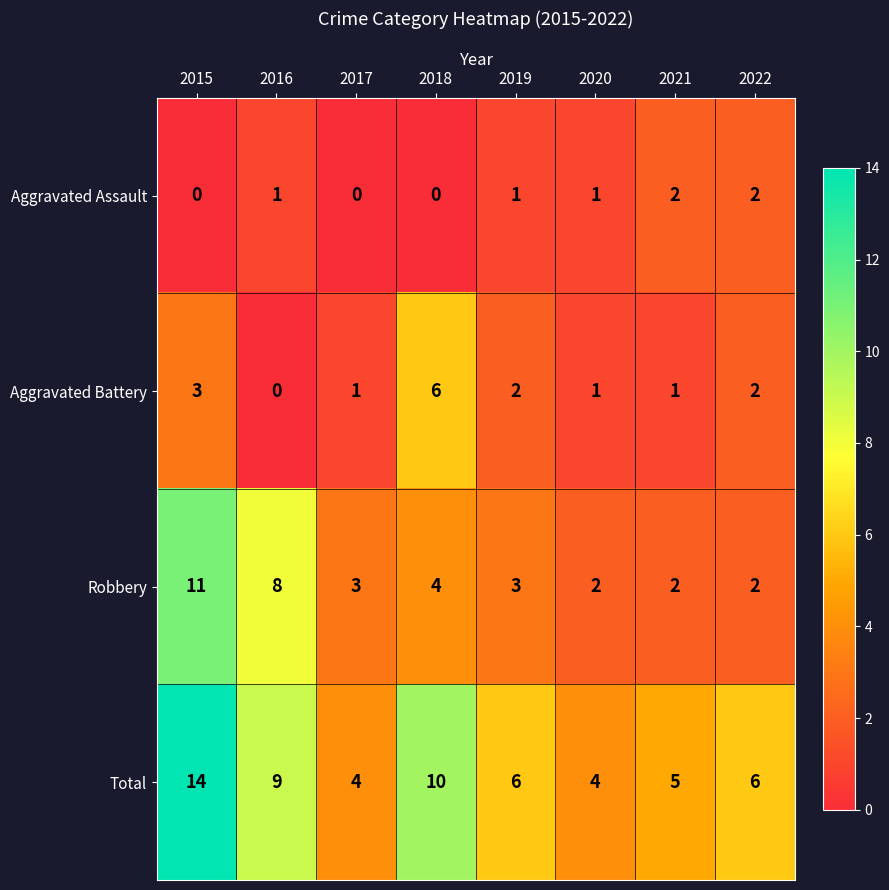

The Robbery series shows 1 at 2021. True or false?

False